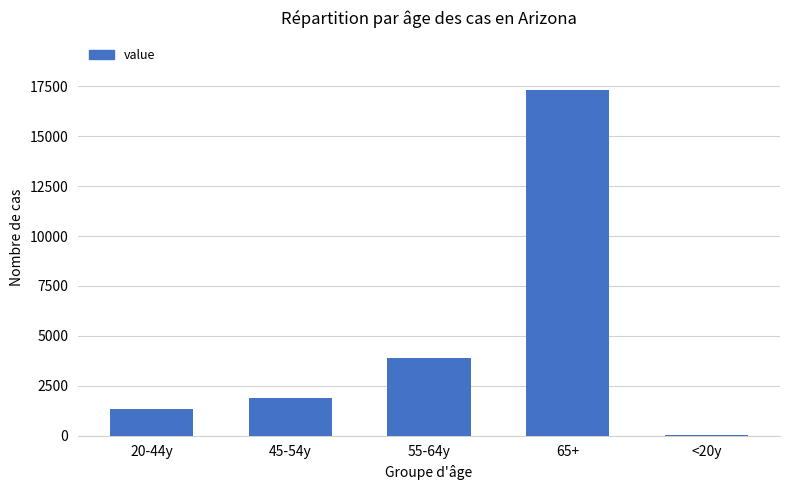

What is the maximum value shown in the chart?

17324